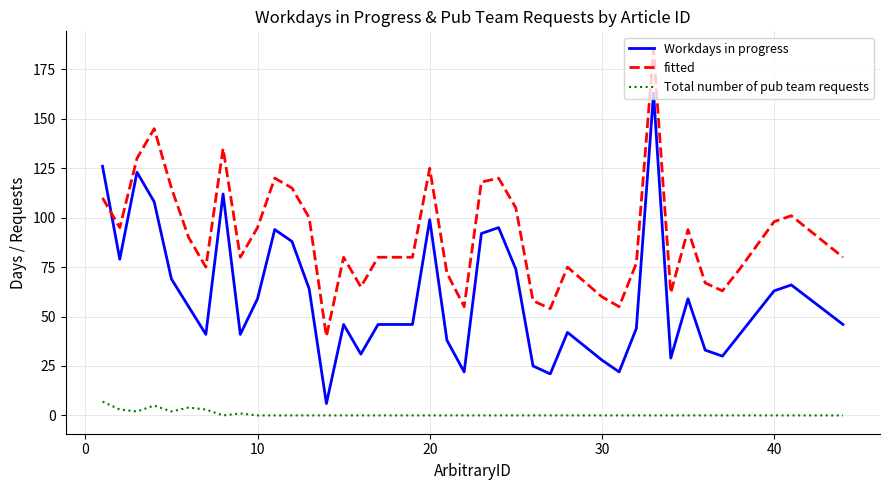

How many categories are shown in the chart?

40